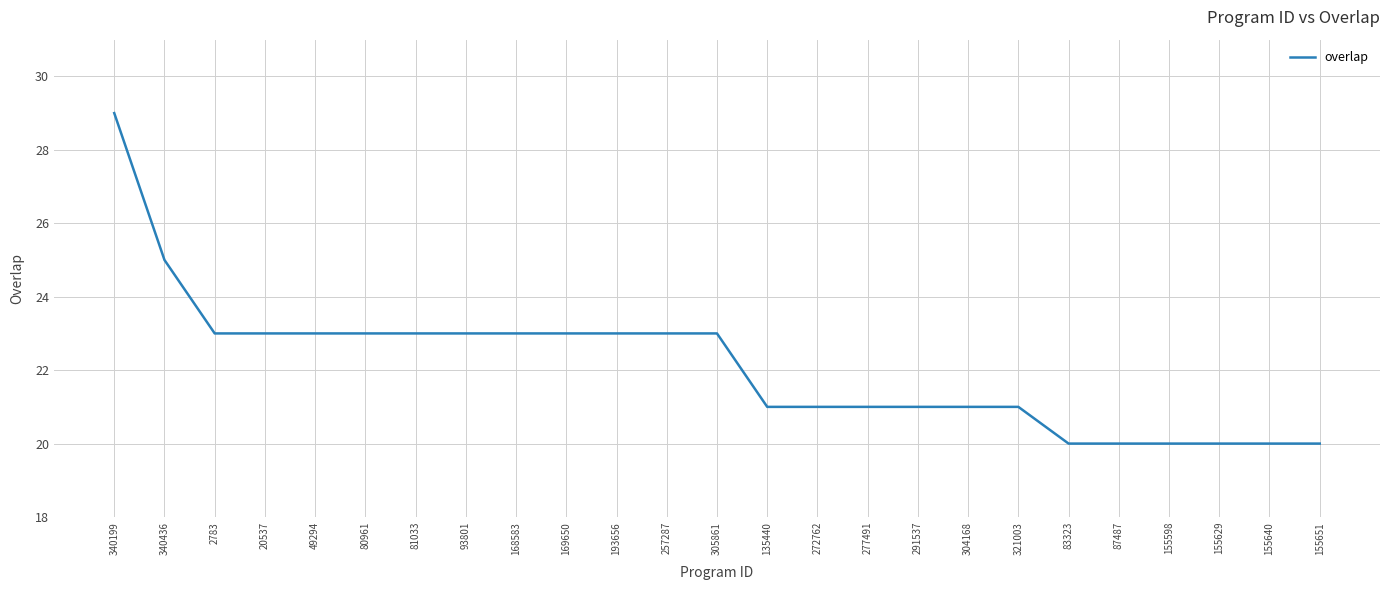

Between 304168 and 155640, which is larger?

304168